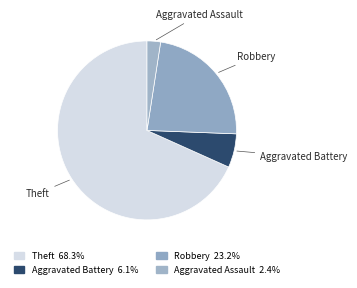

Is there a majority slice in this chart?

Yes